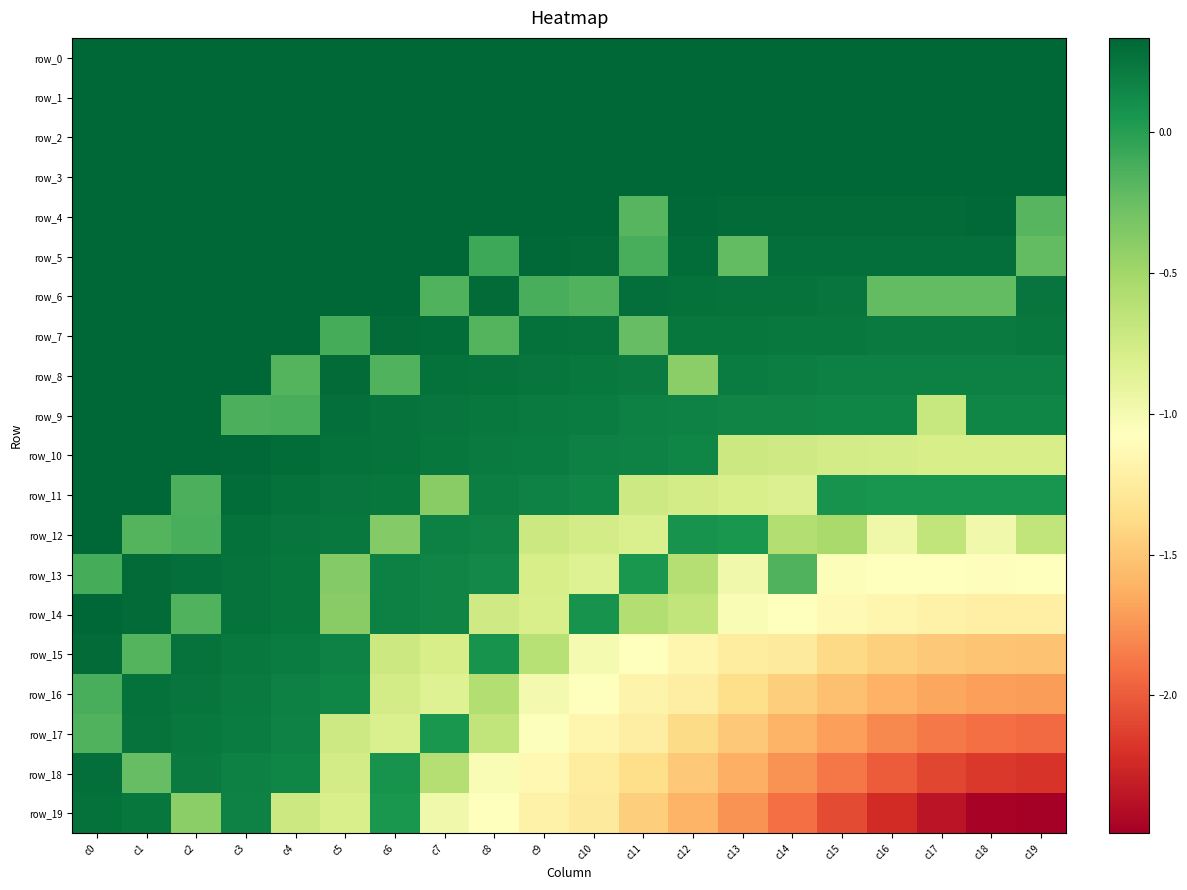

At which label does row_7 first exceed 0?

c0